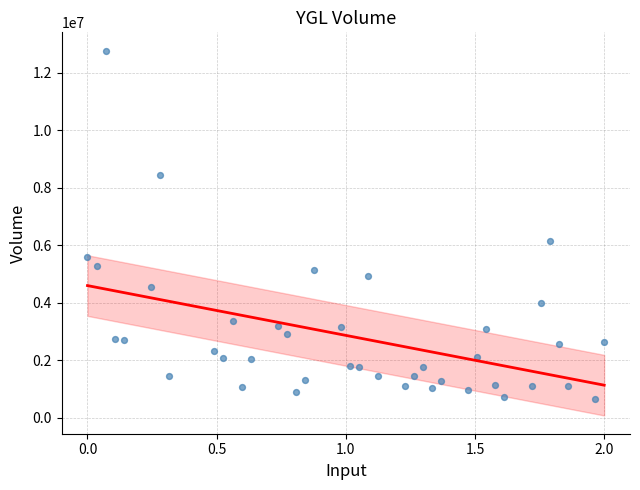

What is the range of Y values (max minus min)?

12107800